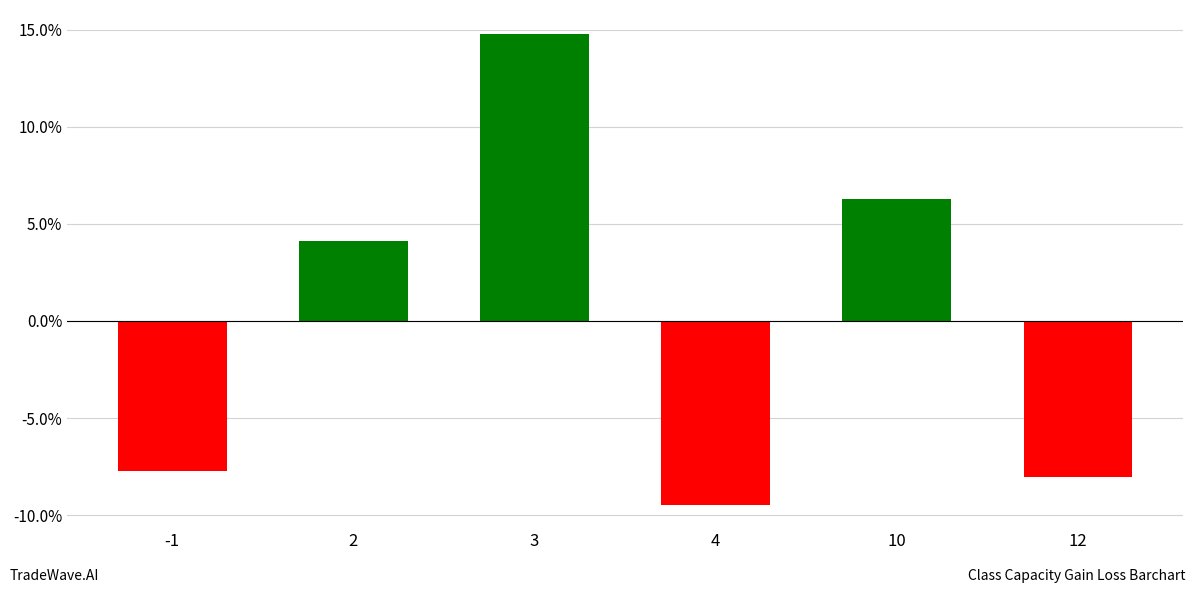

Approximately how many times larger is the value at 3 compared to 2?

3.6